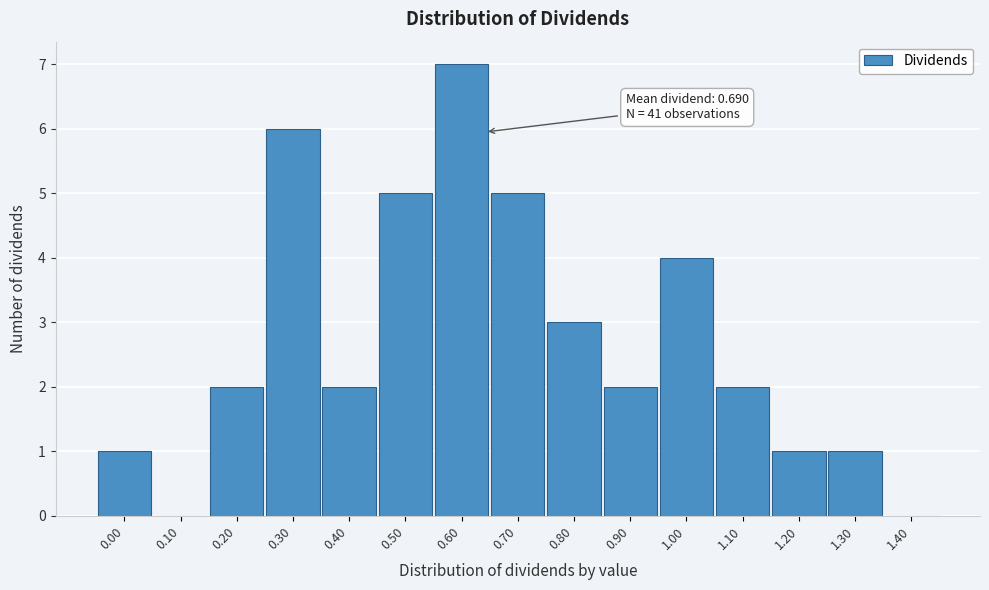

Reading right to left, list all the values displayed in this chart.

1.40=0	1.30=1	1.20=1	1.10=2	1.00=4	0.90=2	0.80=3	0.70=5	0.60=7	0.50=5	0.40=2	0.30=6	0.20=2	0.10=0	0.00=1